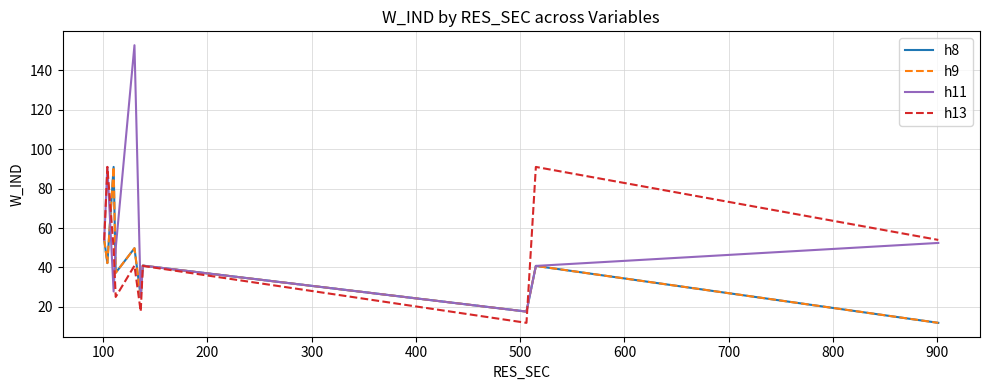

True or false: h8 and h9 intersect in this chart.

False